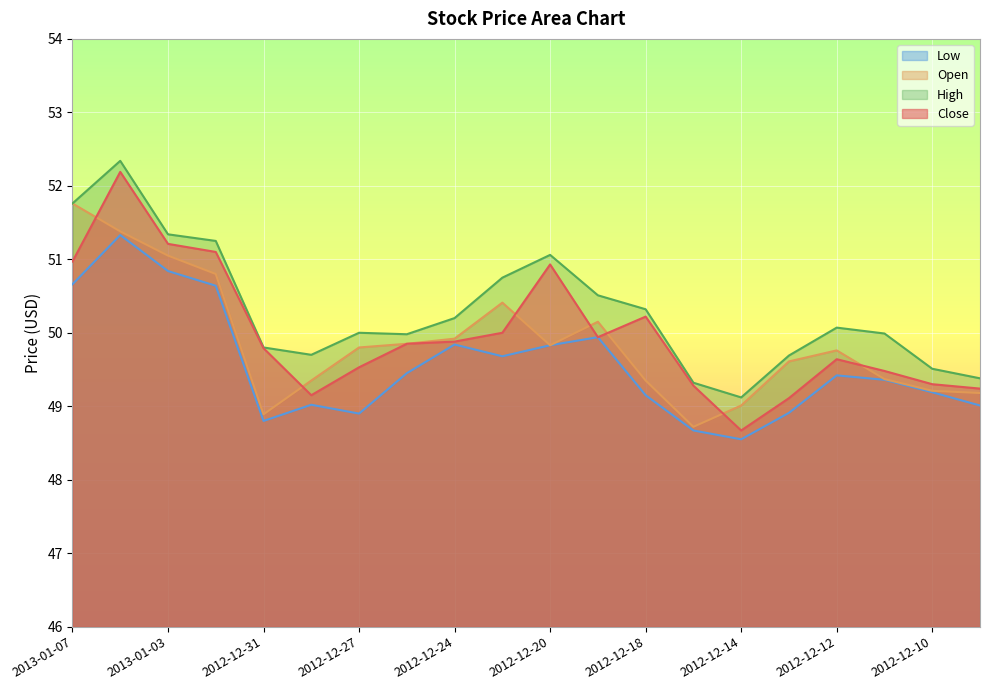

At which category is the sum across all series the highest?

2013-01-04